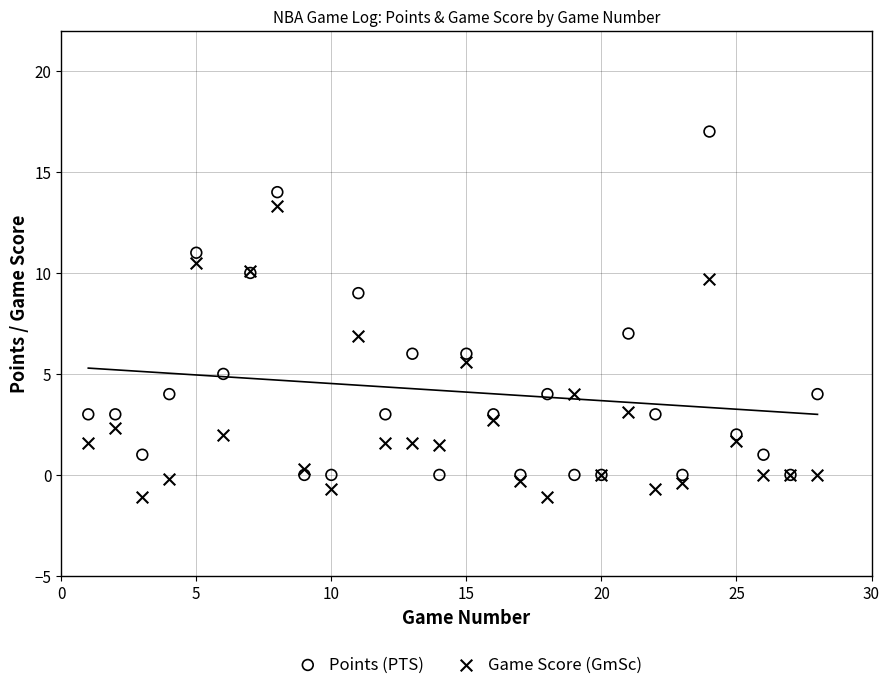

Which series has the widest spread of Y values?

Points (PTS)